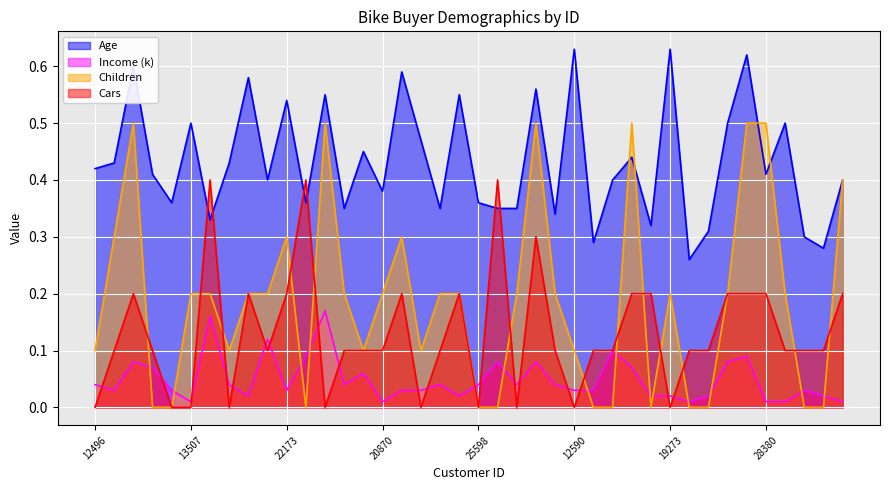

Which category has the highest value in the Cars series?

27974